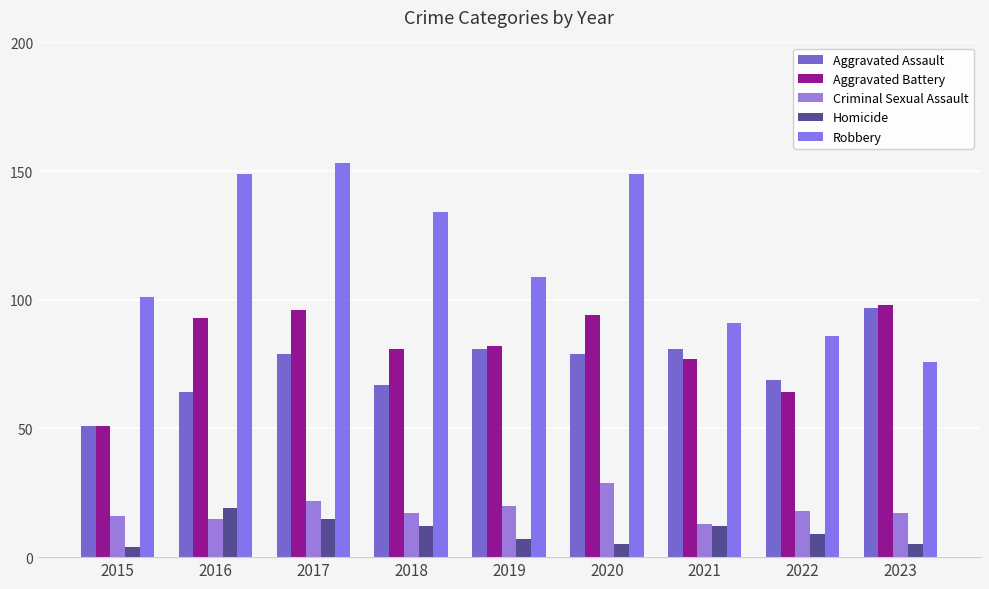

Reading left to right, extract all data points from this chart.

Aggravated Assault: 51	64	79	67	81	79	81	69	97
Aggravated Battery: 51	93	96	81	82	94	77	64	98
Criminal Sexual Assault: 16	15	22	17	20	29	13	18	17
Homicide: 4	19	15	12	7	5	12	9	5
Robbery: 101	149	153	134	109	149	91	86	76